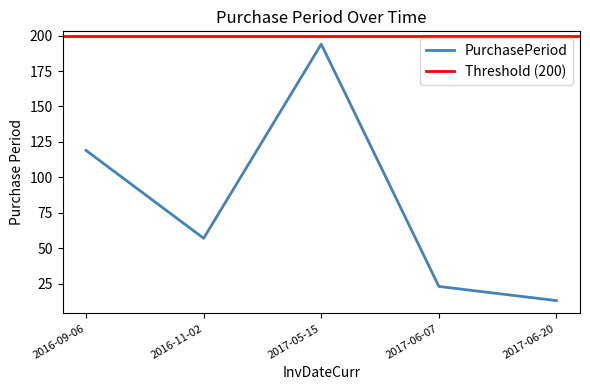

Reading left to right, what are all the values shown in this chart?

2016-09-06=119	2016-11-02=57	2017-05-15=194	2017-06-07=23	2017-06-20=13